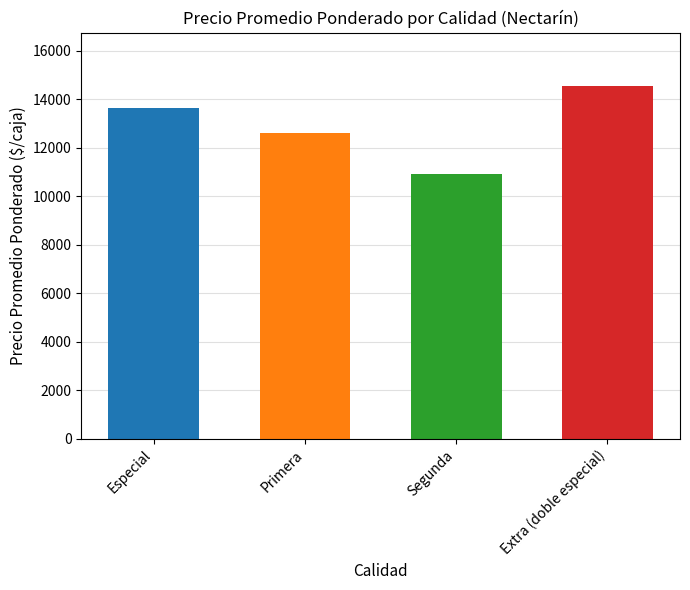

Is it true that the value at Extra (doble especial) is 14556?

True